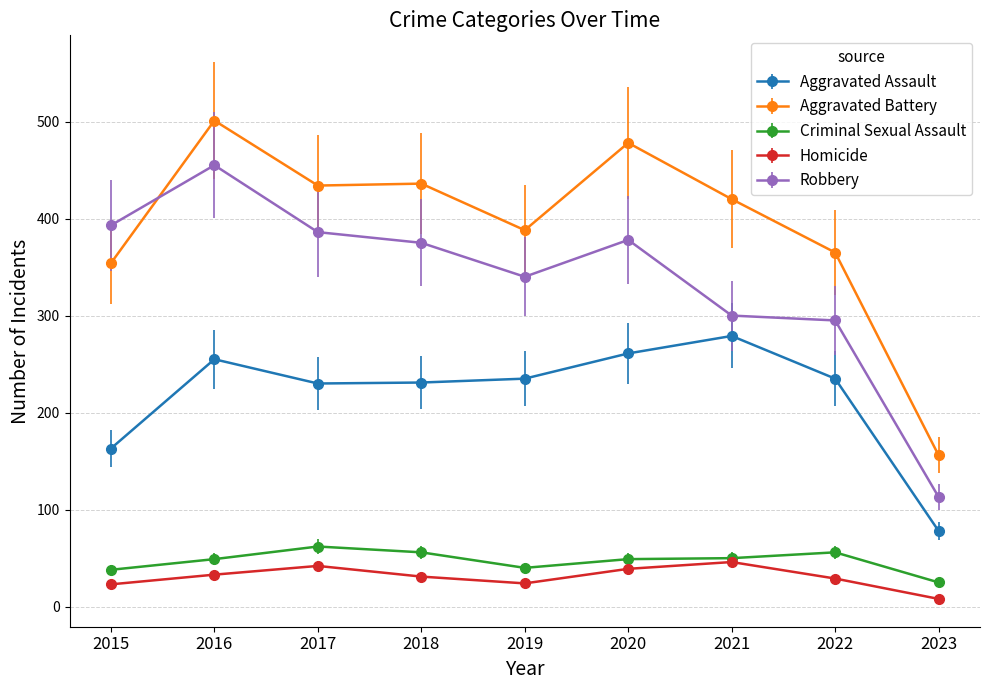

What is the maximum value shown in the chart?

501